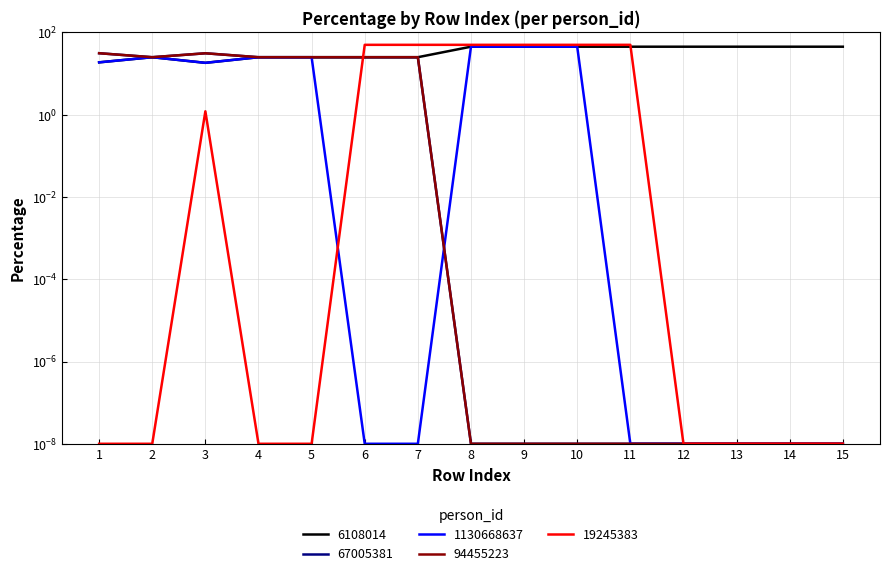

At which category does 1130668637 reach its first local valley?

3